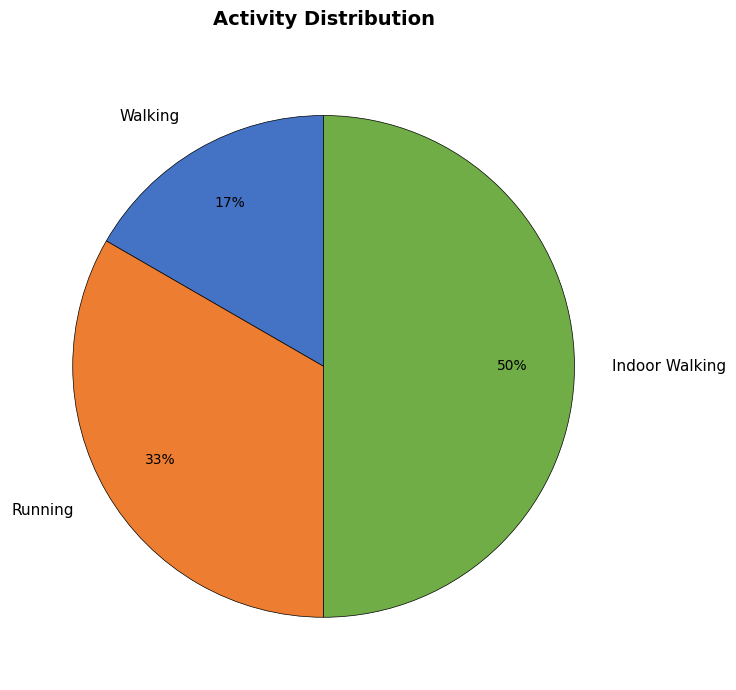

Between Walking and Indoor Walking, which is larger?

Indoor Walking